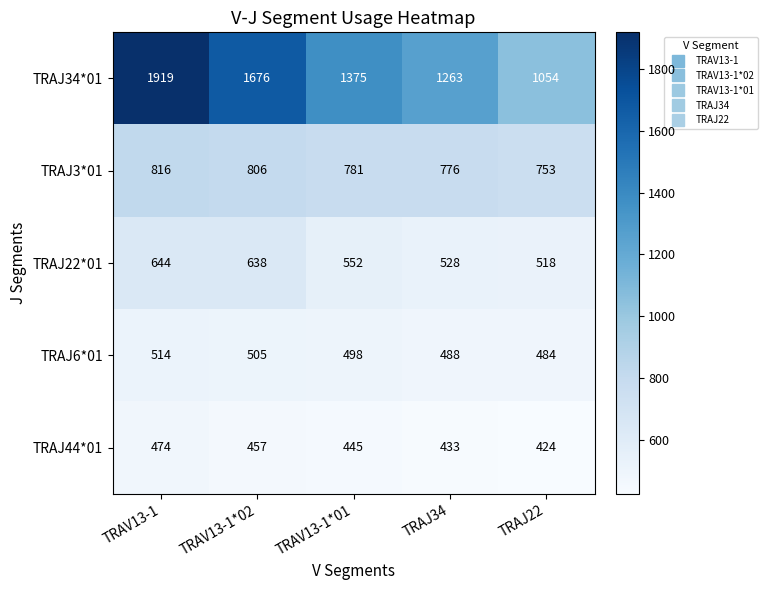

How many series are shown in this chart?

5